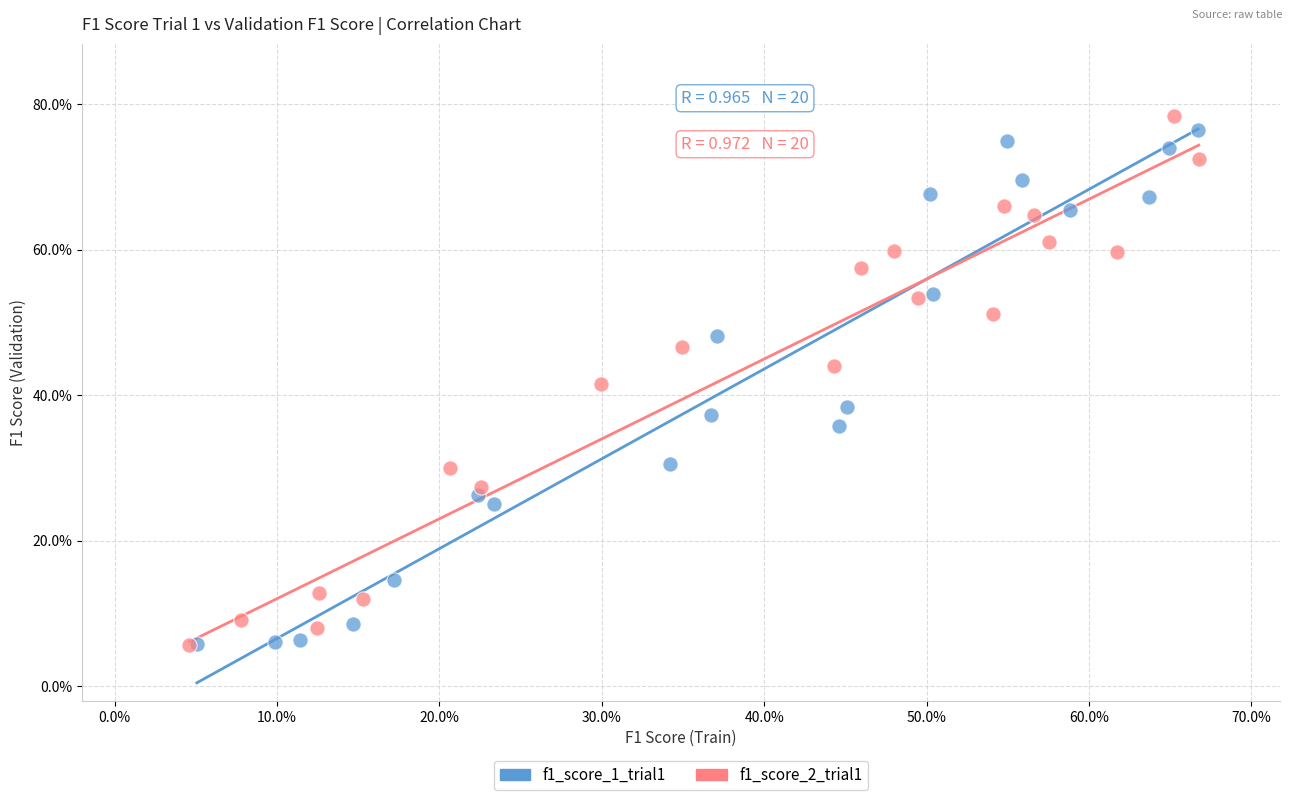

What are all the series names shown in the legend?

f1_score_1_trial1, f1_score_2_trial1